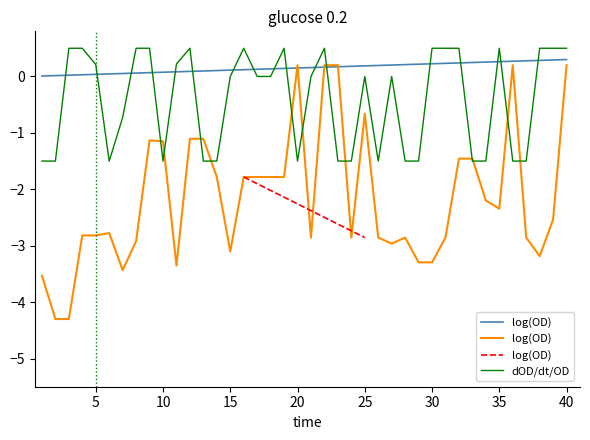

The value of dOD/dt/OD at 10 is -1.5. True or false?

True